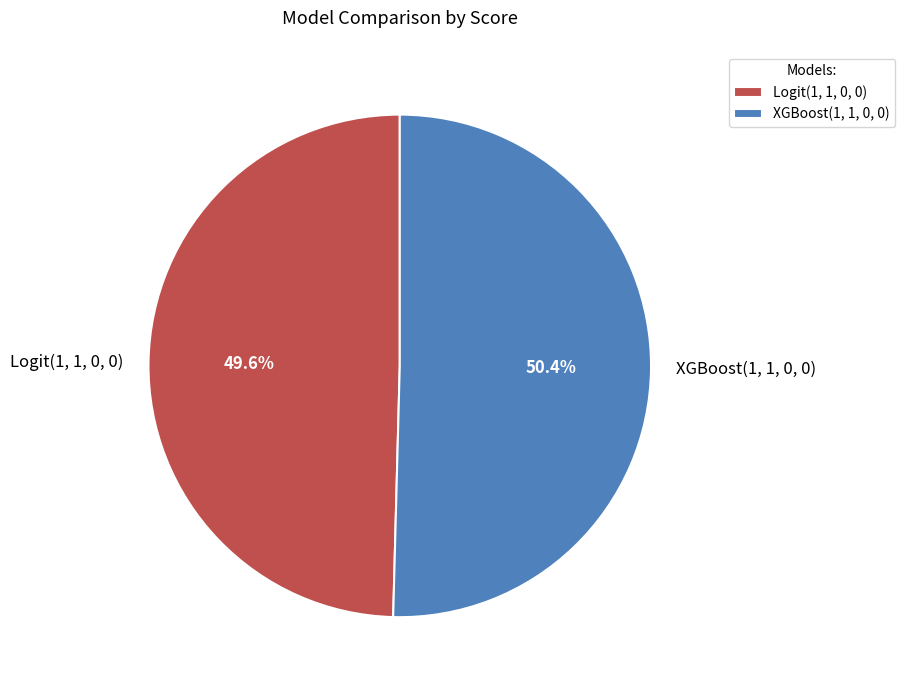

How many slices are in this pie chart?

2